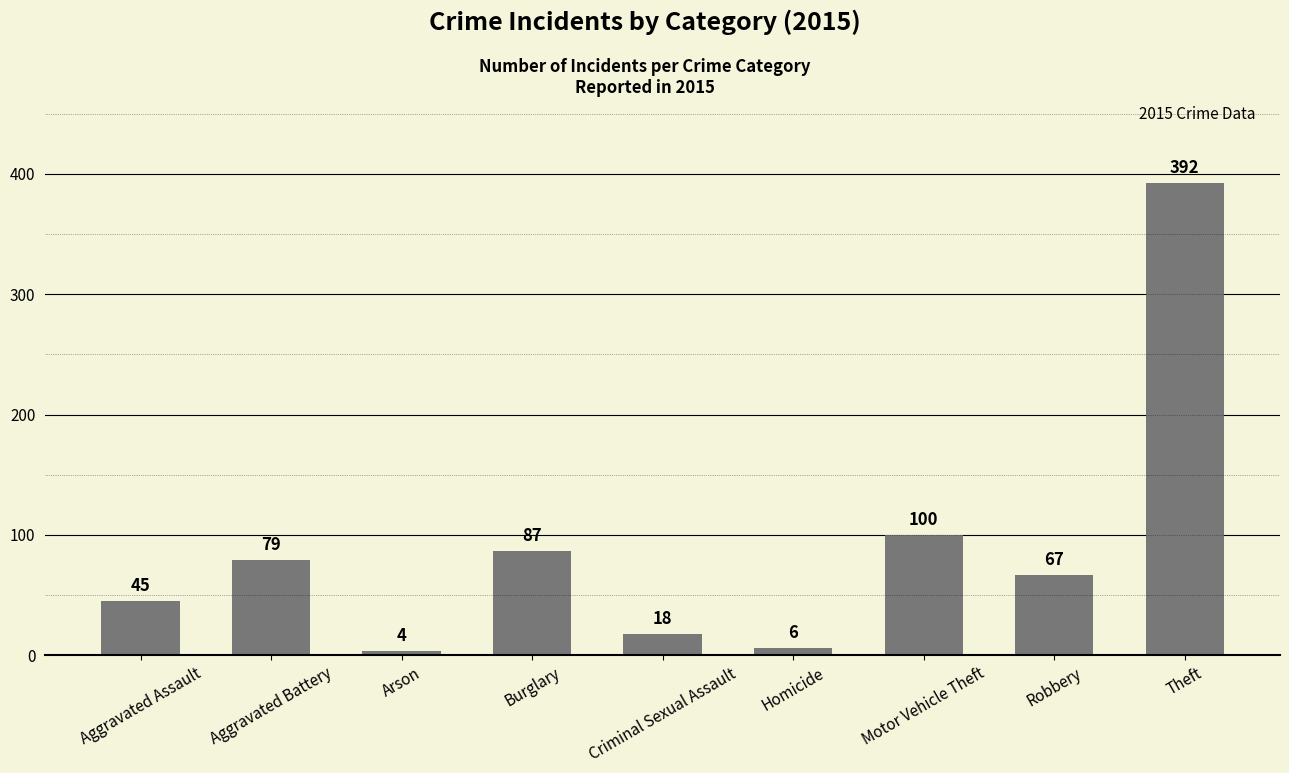

Reading left to right, list all the values displayed in this chart.

Aggravated Assault=45	Aggravated Battery=79	Arson=4	Burglary=87	Criminal Sexual Assault=18	Homicide=6	Motor Vehicle Theft=100	Robbery=67	Theft=392